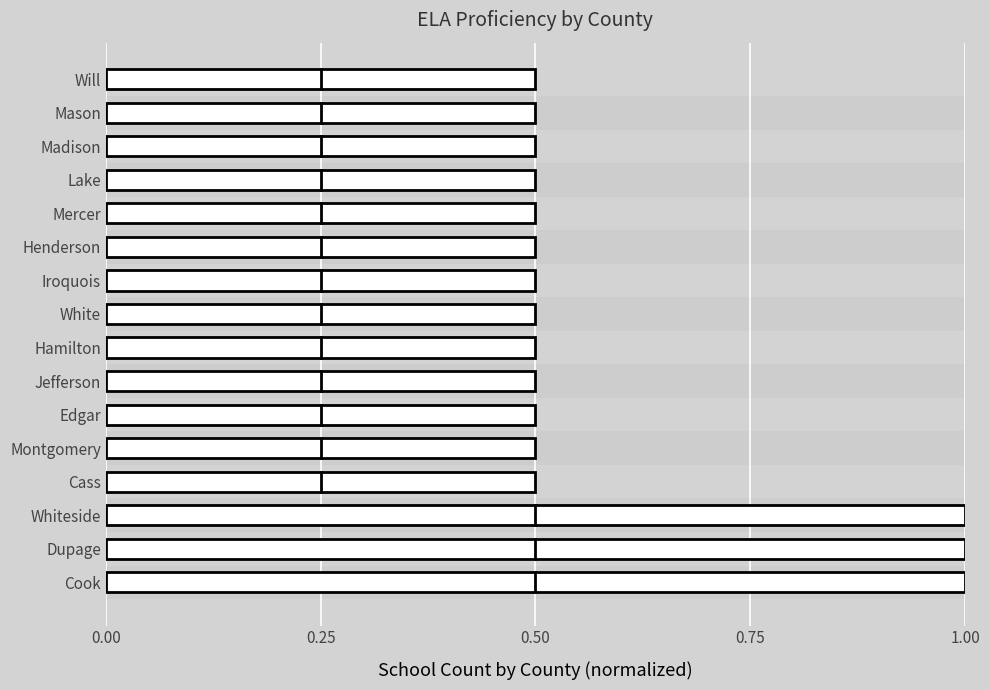

What is the average value?

0.6